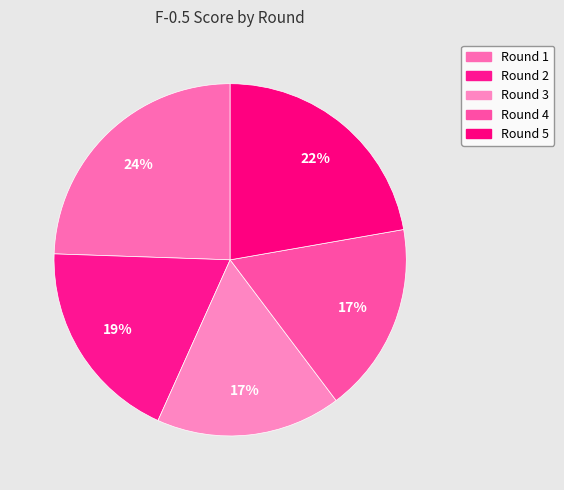

Which has a higher value, Round 1 or Round 2?

Round 1